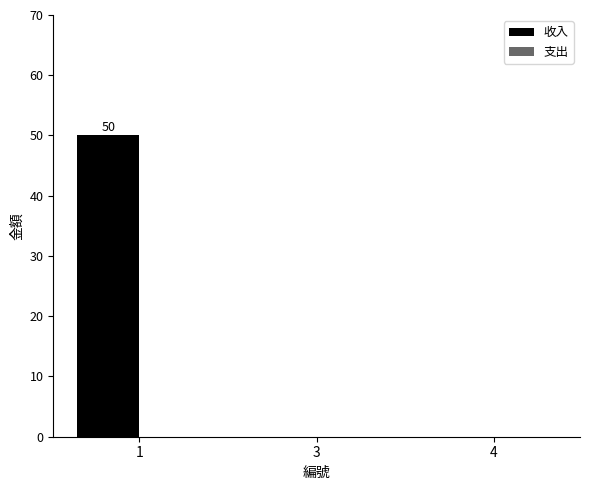

What is the change in value from 1 to 3?

-50